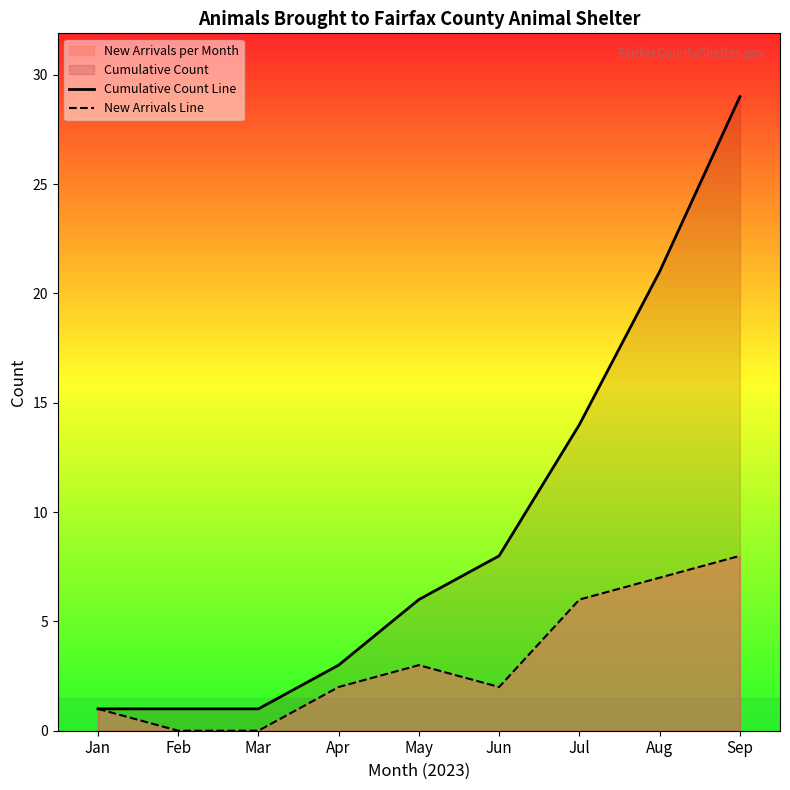

Reading left to right, transcribe all the data shown in this chart.

Cumulative Count Line: Jan=1	Feb=1	Mar=1	Apr=3	May=6	Jun=8	Jul=14	Aug=21	Sep=29
New Arrivals Line: Jan=1	Feb=0	Mar=0	Apr=2	May=3	Jun=2	Jul=6	Aug=7	Sep=8